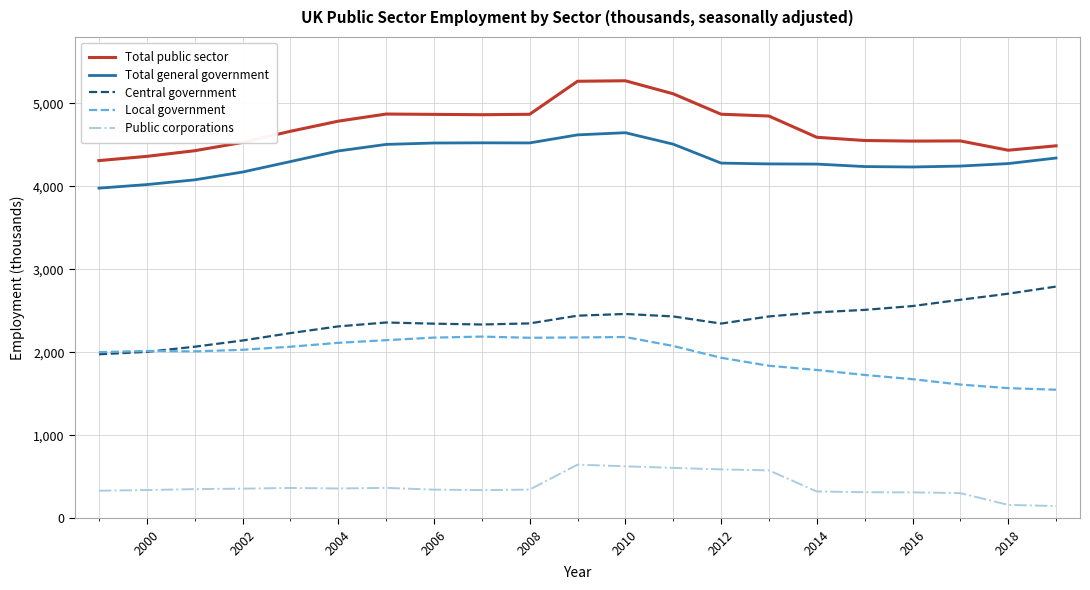

True or false: Central government and Public corporations cross at least once.

False